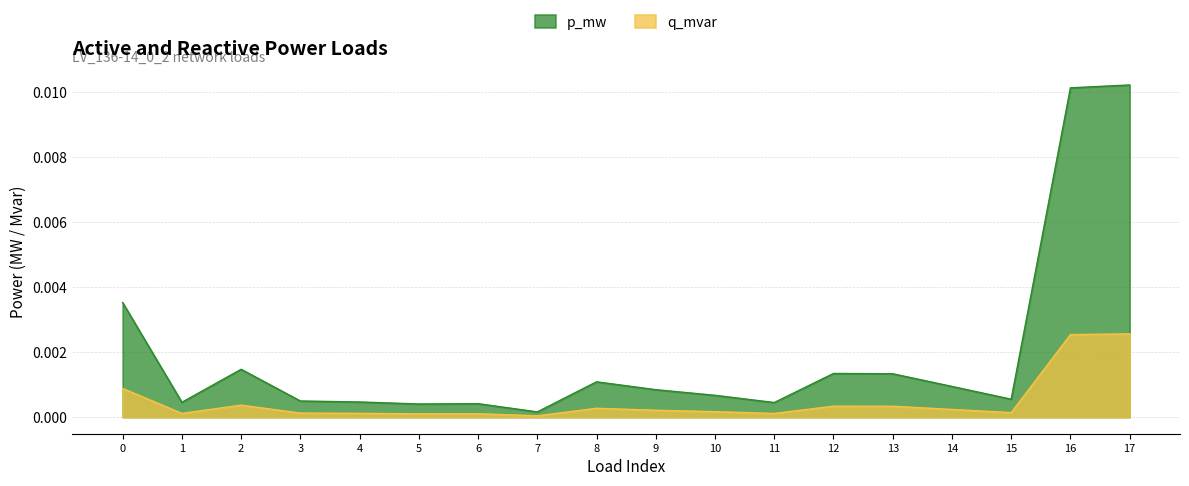

List the series in order of their peak value, highest first.

p_mw, q_mvar